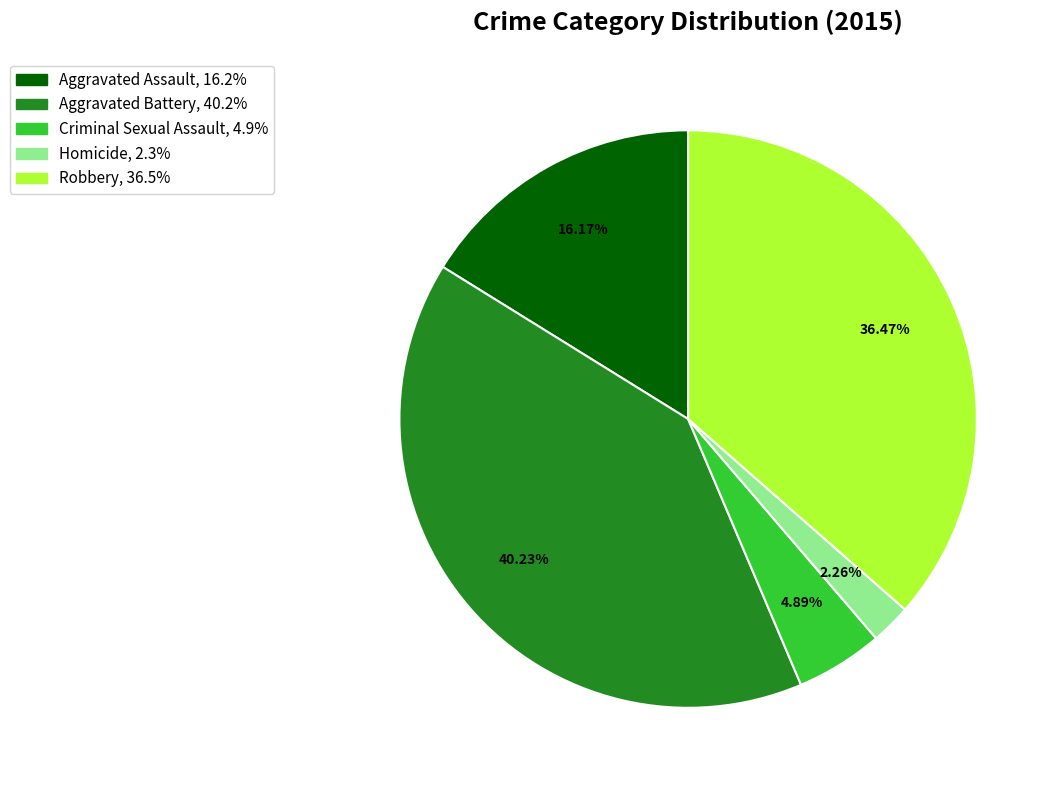

How many slices are in this pie chart?

5